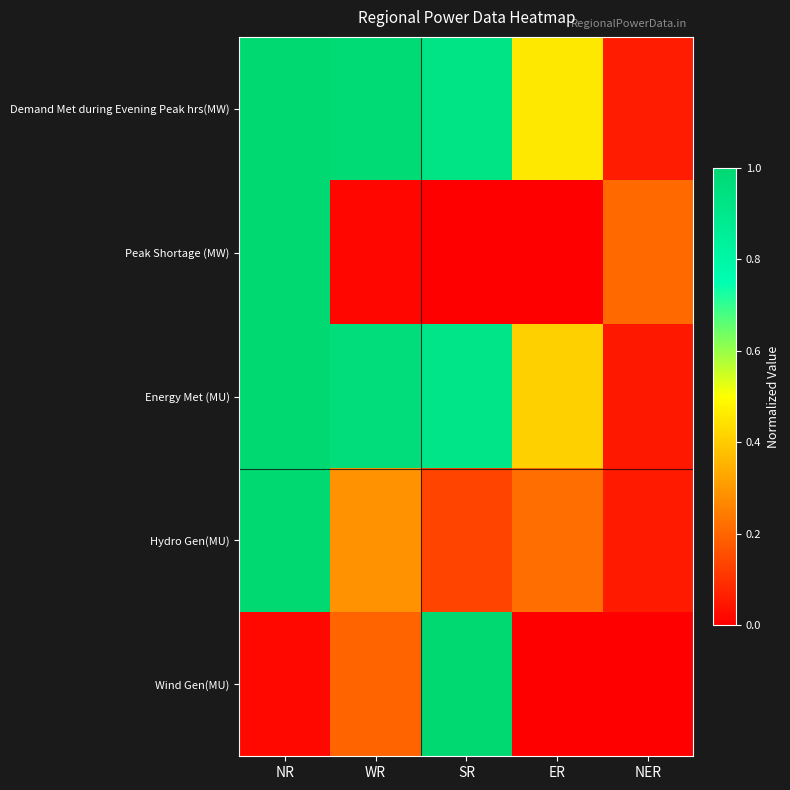

Reading right to left, what are all the values shown in this chart?

Demand Met during Evening Peak hrs(MW): NER=0.1	ER=0.5	SR=0.9	WR=1.0	NR=1.0
Peak Shortage (MW): NER=0.2	ER=0.0	SR=0.0	WR=0.0	NR=1.0
Energy Met (MU): NER=0.0	ER=0.4	SR=0.9	WR=1.0	NR=1.0
Hydro Gen(MU): NER=0.1	ER=0.2	SR=0.1	WR=0.3	NR=1.0
Wind Gen(MU): NER=0.0	ER=0.0	SR=1.0	WR=0.2	NR=0.0